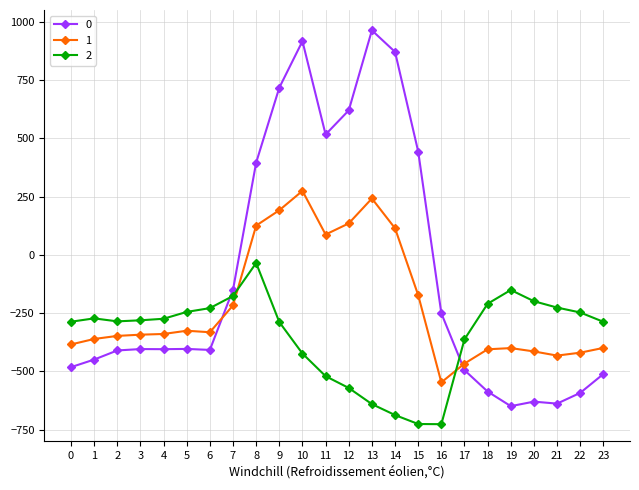

What is the value of the 0 point at the 18th from the left?

-494.8